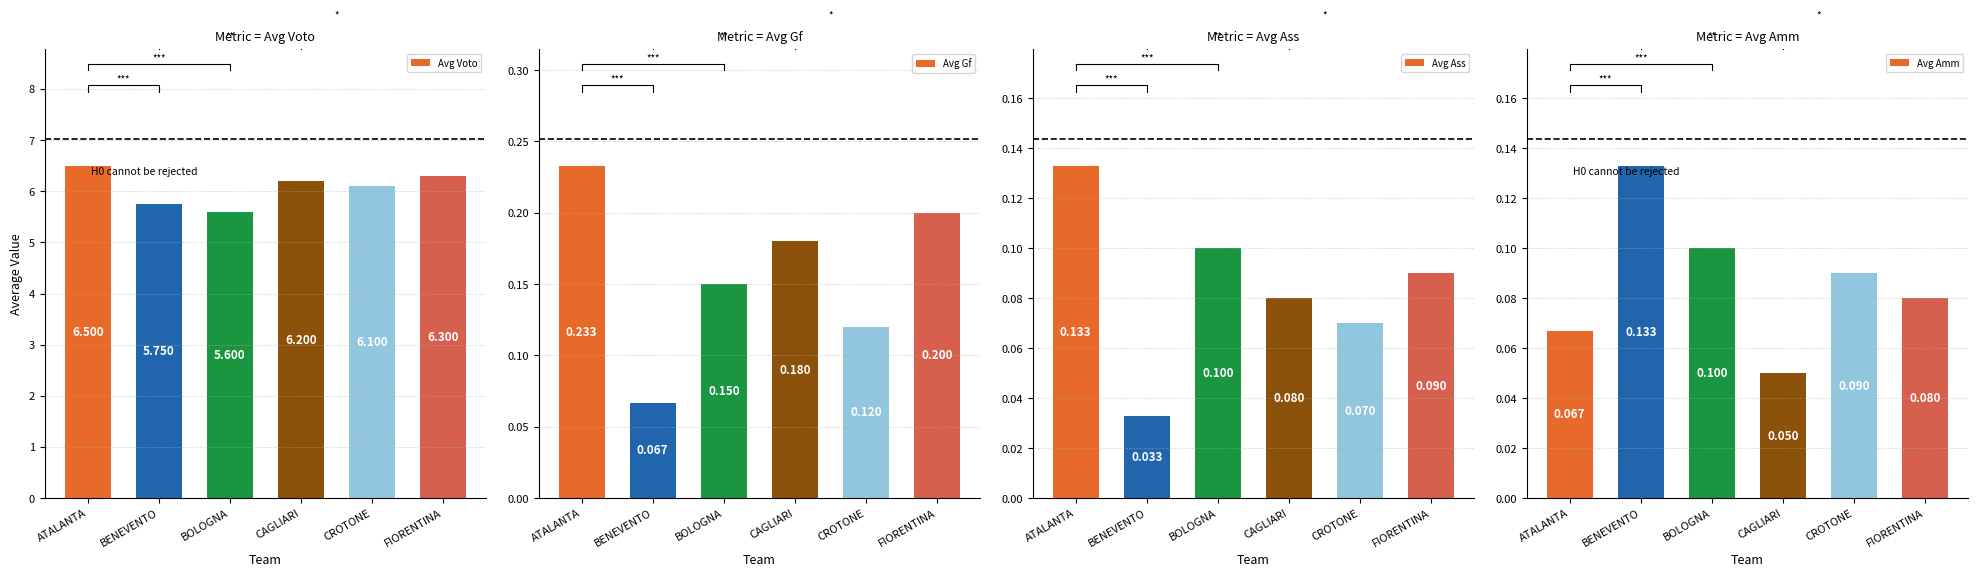

What is the value of the Avg Amm bar at the 2nd from the left?

0.1